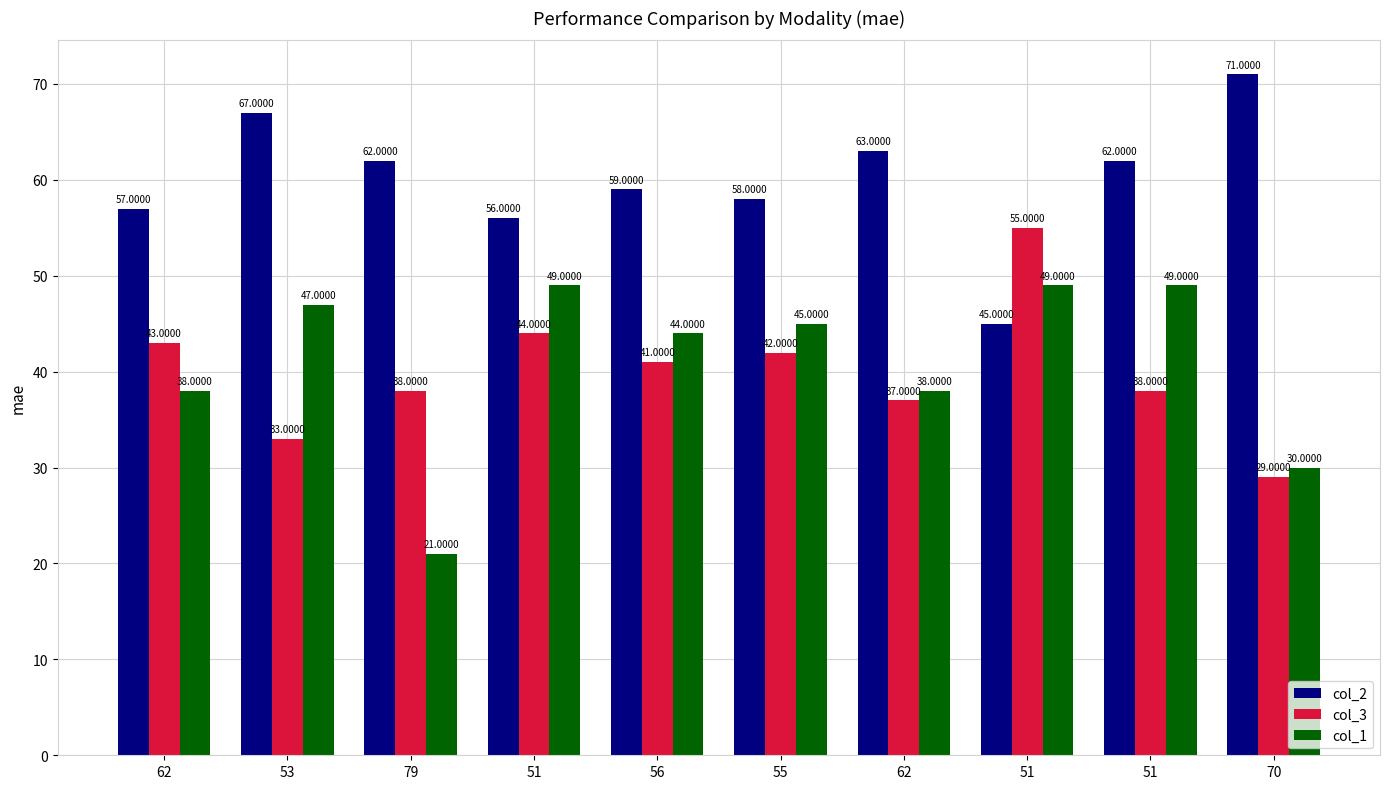

Which series has the largest range (max minus min)?

col_1